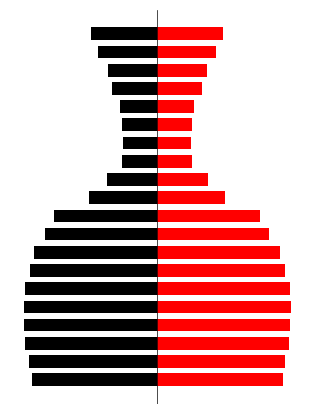

The right series shows 0.7 at 10. True or false?

False